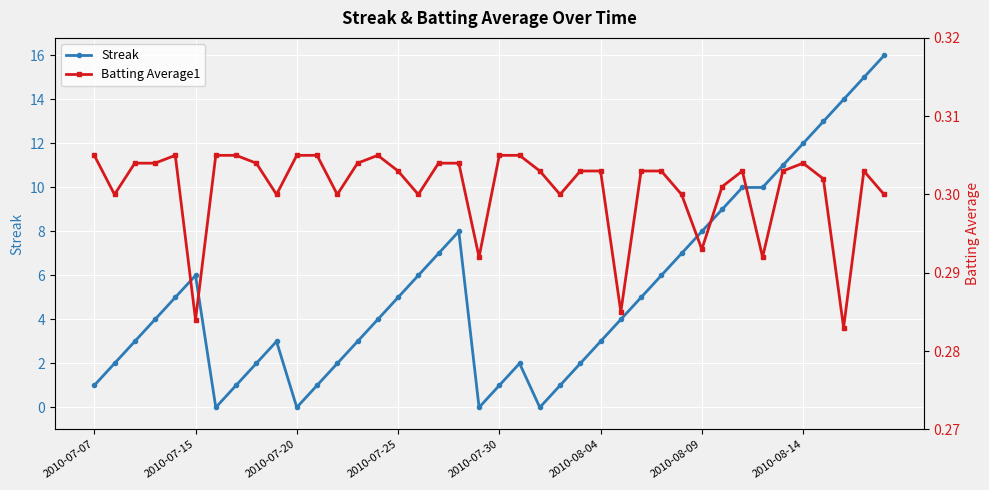

How many lines are shown in the chart?

2